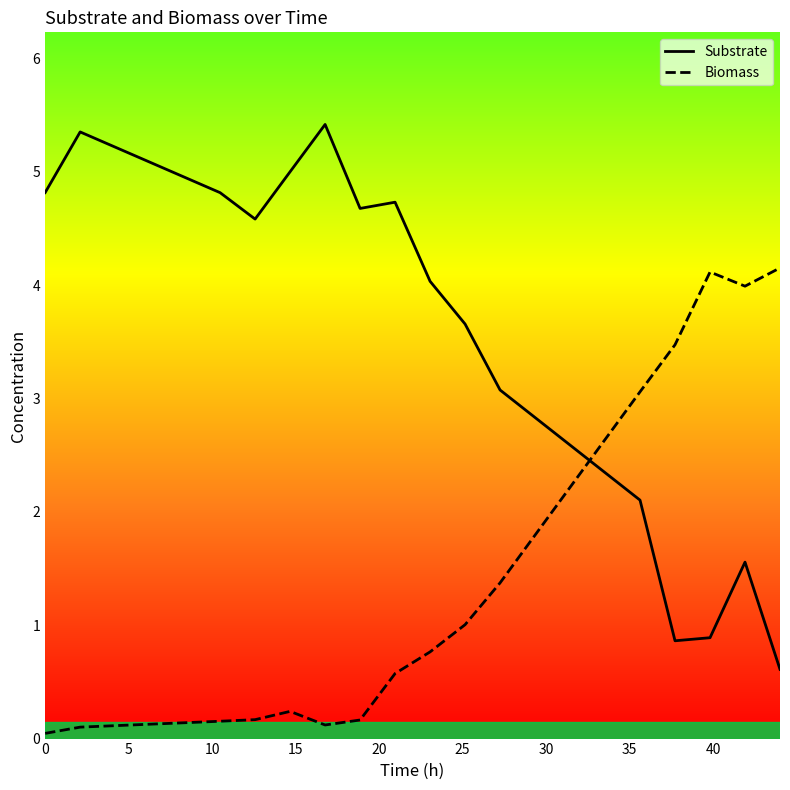

Which series has the largest total across all categories?

Substrate